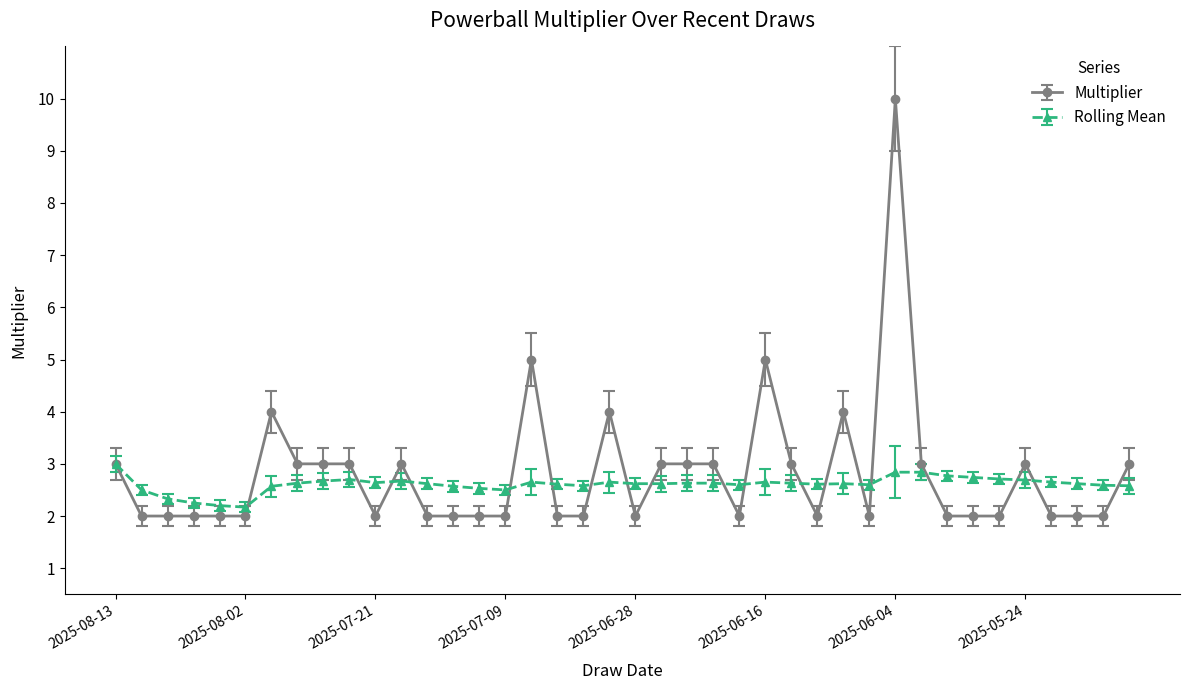

True or false: Rolling Mean has more than 0 points higher than both neighbors.

True